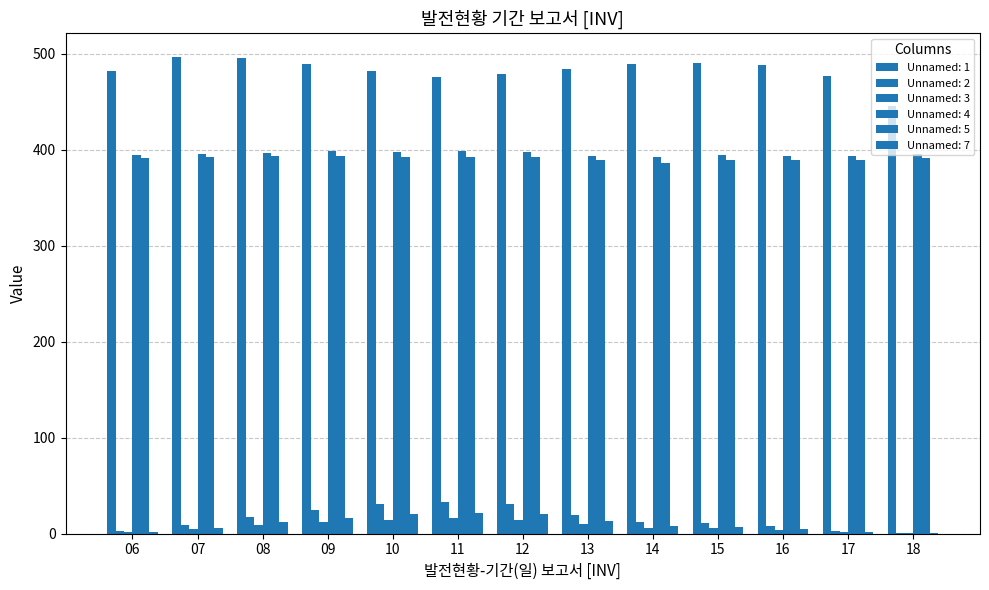

How many distinct data groups are displayed?

6